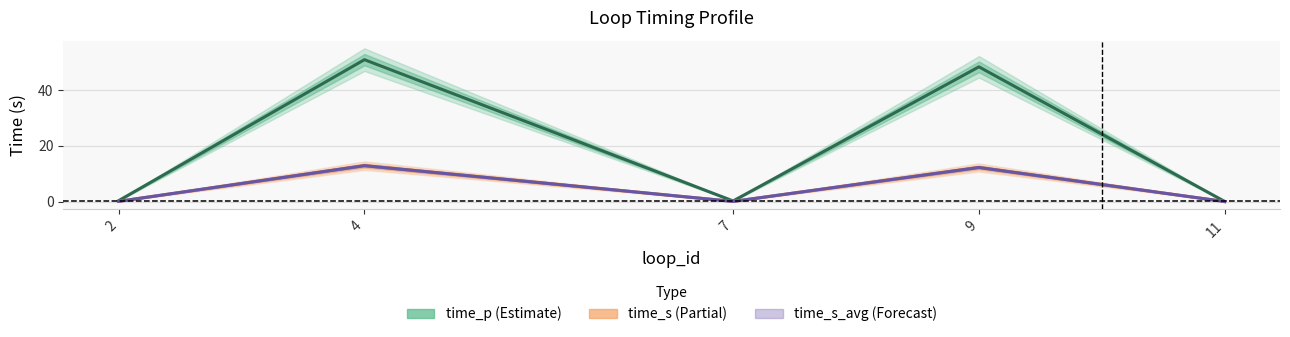

What is the difference between the maximum and minimum values in the time_p series?

50.9